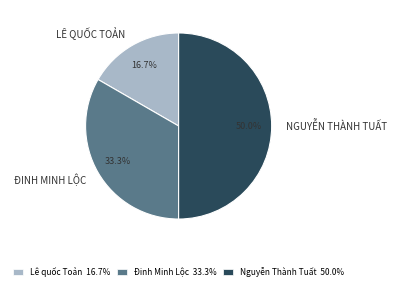

To the nearest percent, what percentage of the pie is Lê quốc Toản?

17%